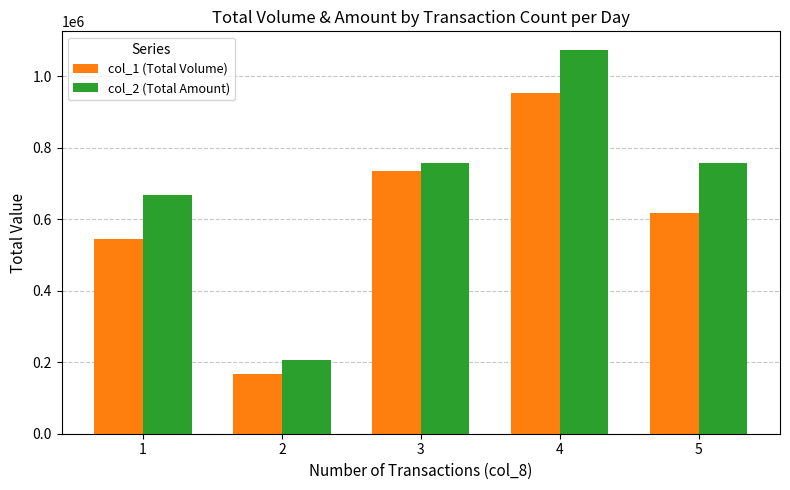

The value of col_1 (Total Volume) at 5 is 616000. True or false?

True